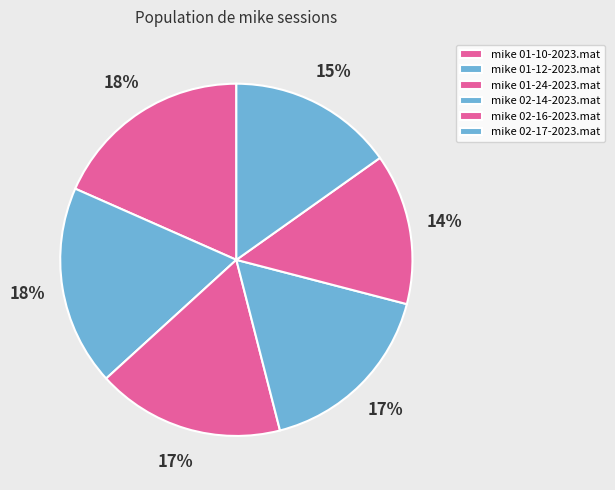

What is the smallest slice in the pie chart?

mike 02-16-2023.mat